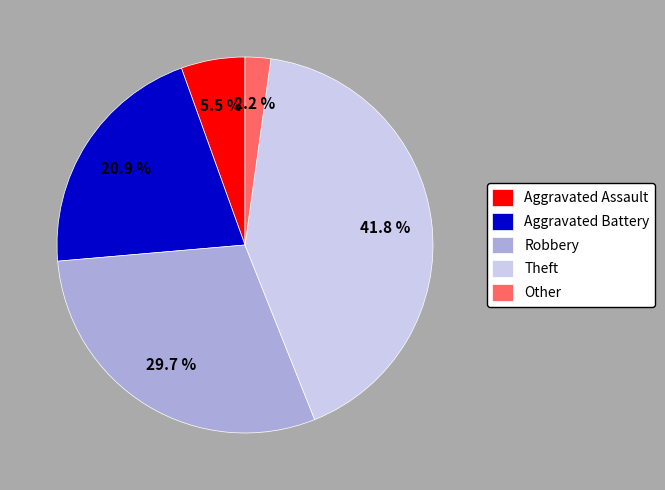

Combined, do Theft and Aggravated Assault account for over 50%?

No